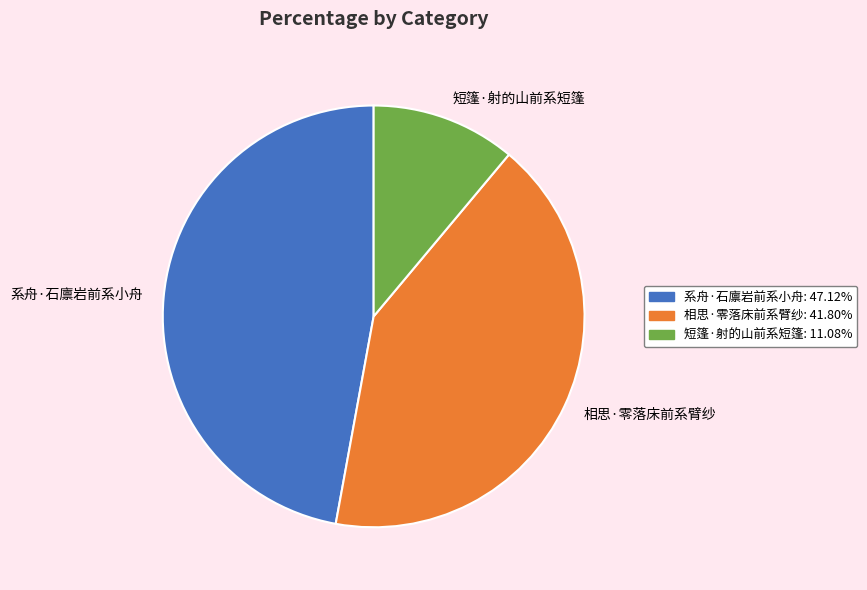

How many slices are in this pie chart?

3